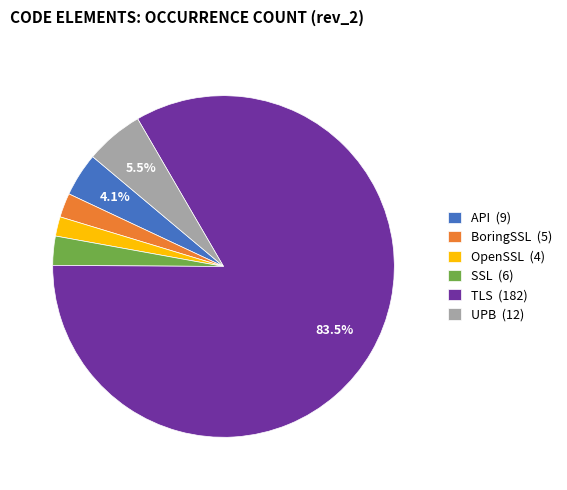

Which category accounts for the majority?

TLS (182)